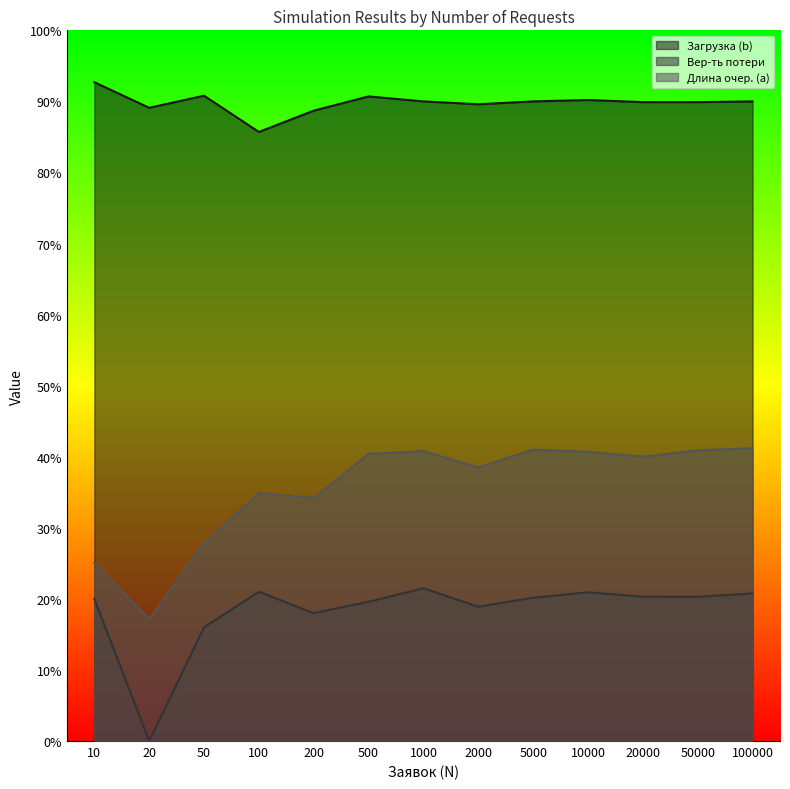

What is the maximum value for Длина очер. (a)?

0.4